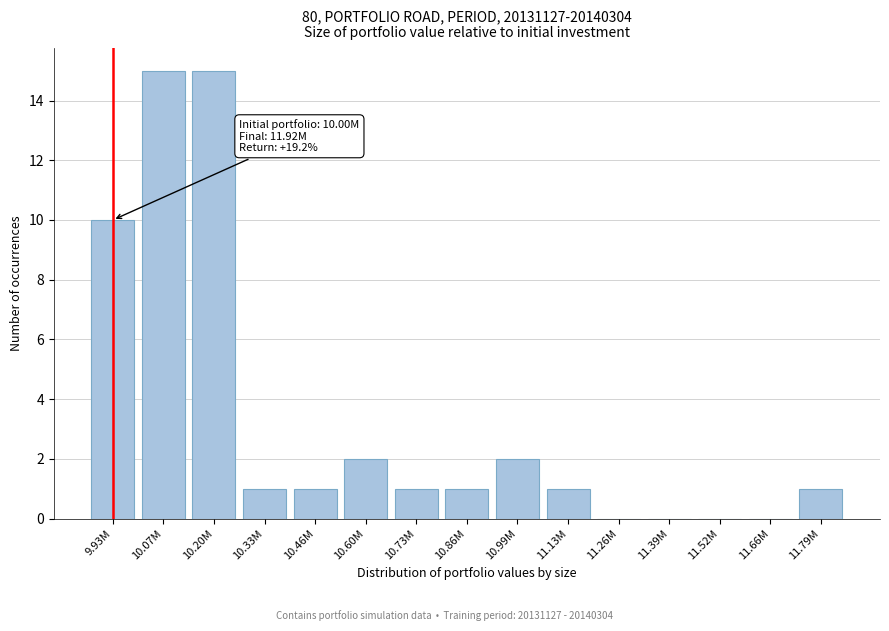

Reading left to right, list all the values displayed in this chart.

9.93M=10	10.07M=15	10.20M=15	10.33M=1	10.46M=1	10.60M=2	10.73M=1	10.86M=1	10.99M=2	11.13M=1	11.26M=0	11.39M=0	11.52M=0	11.66M=0	11.79M=1